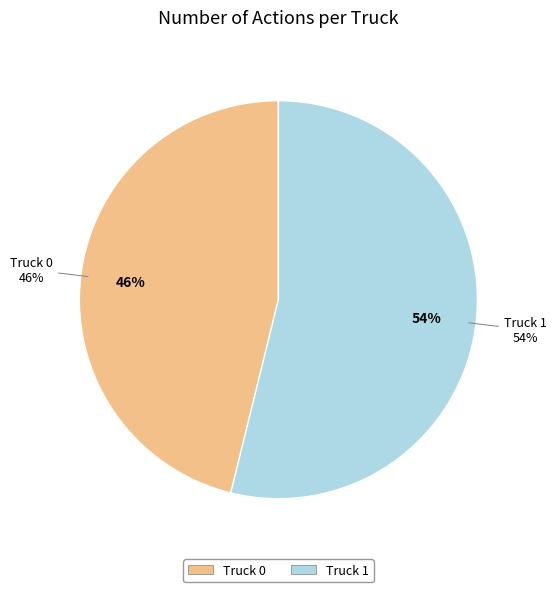

To the nearest percent, what percentage of the pie is Truck 0?

46%